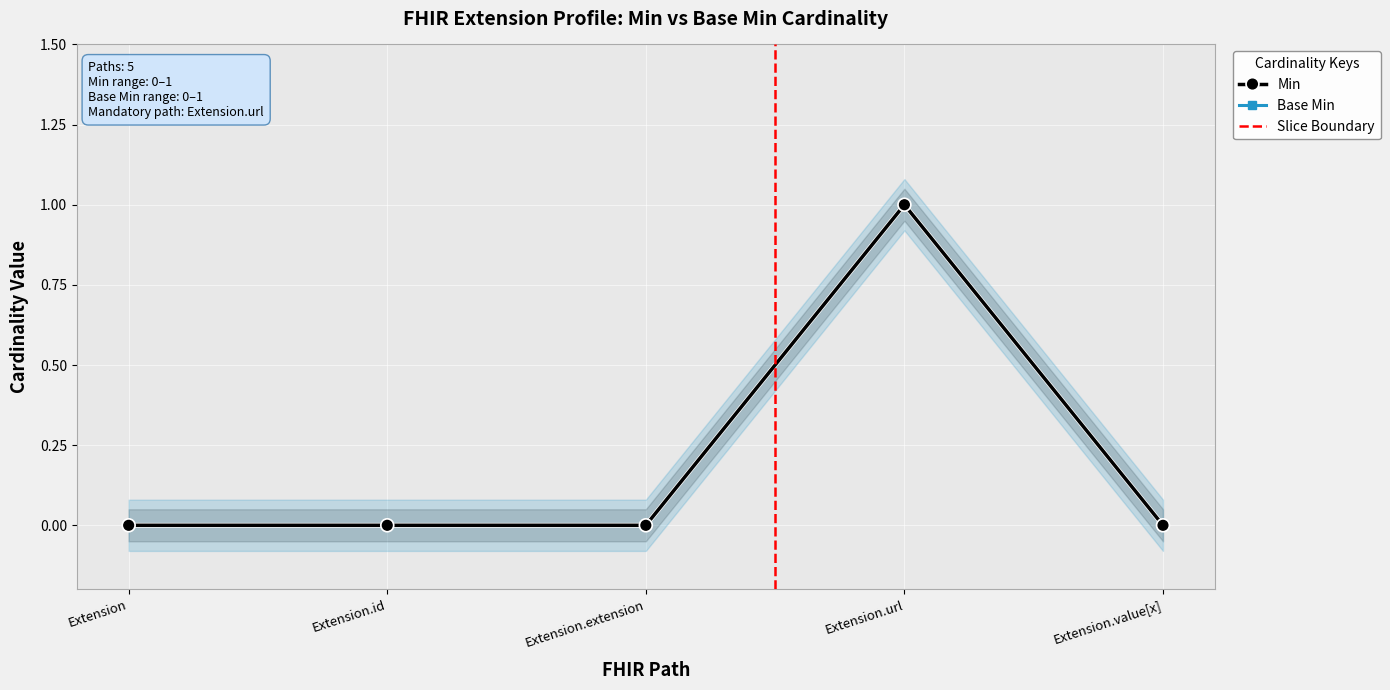

Where is Min nearest to the value 0?

Extension